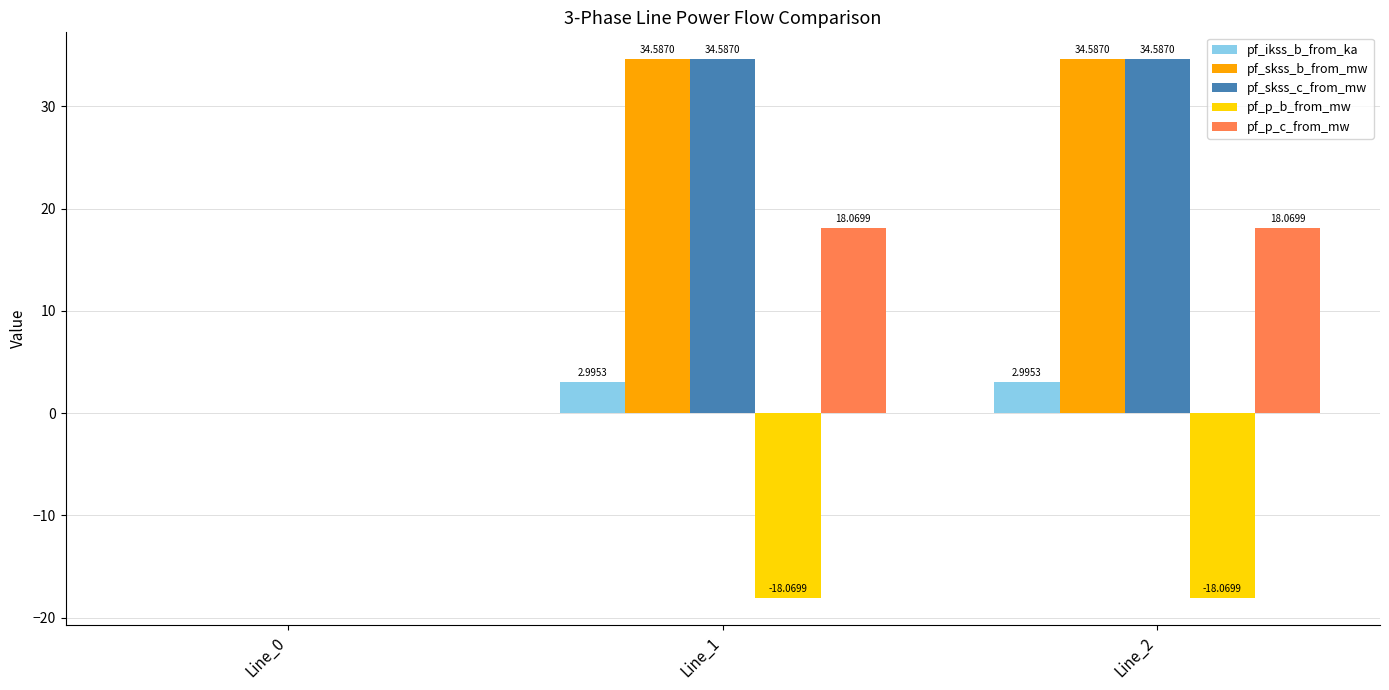

Is the value of pf_skss_c_from_mw at Line_2 greater than the value of pf_skss_b_from_mw at Line_0?

Yes